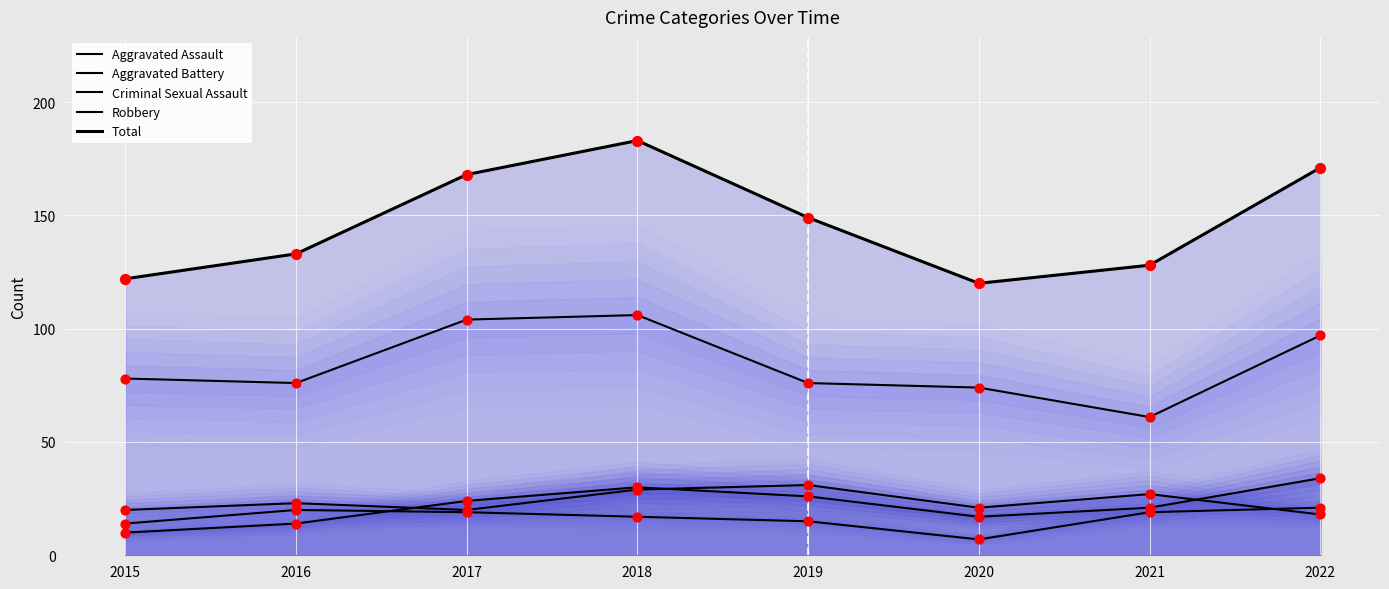

At which category is the sum across all series the highest?

2018